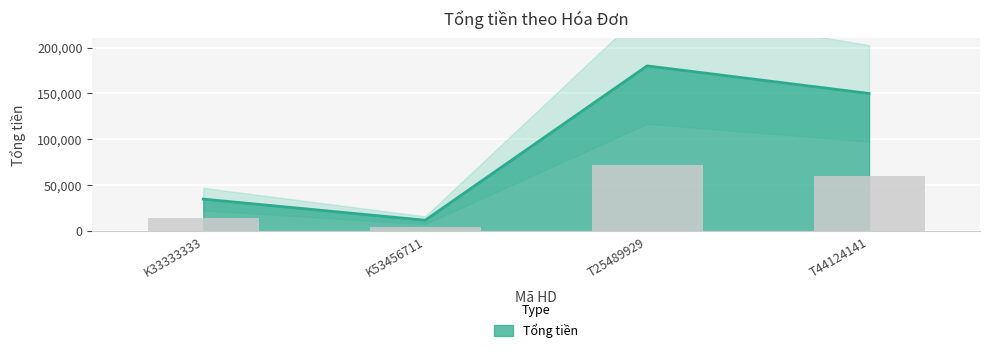

What position from the right is T44124141?

1